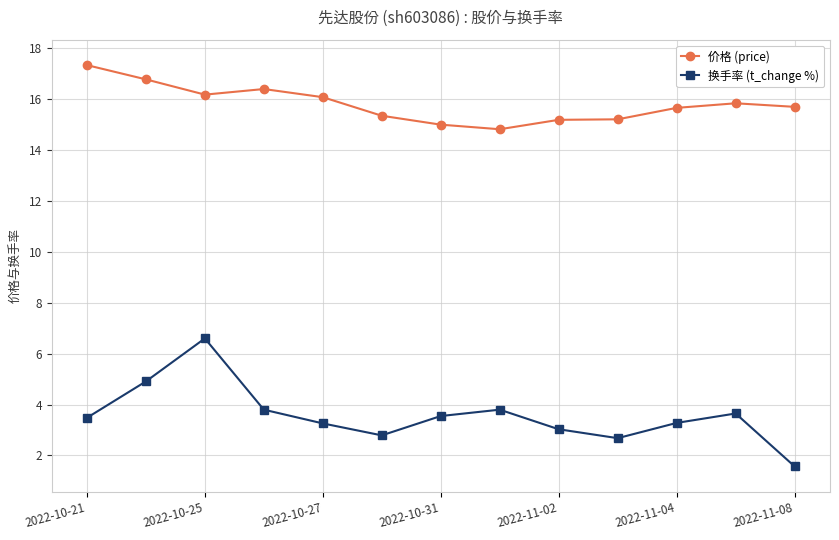

List the series in order of their overall mean, lowest first.

换手率 (t_change %), 价格 (price)